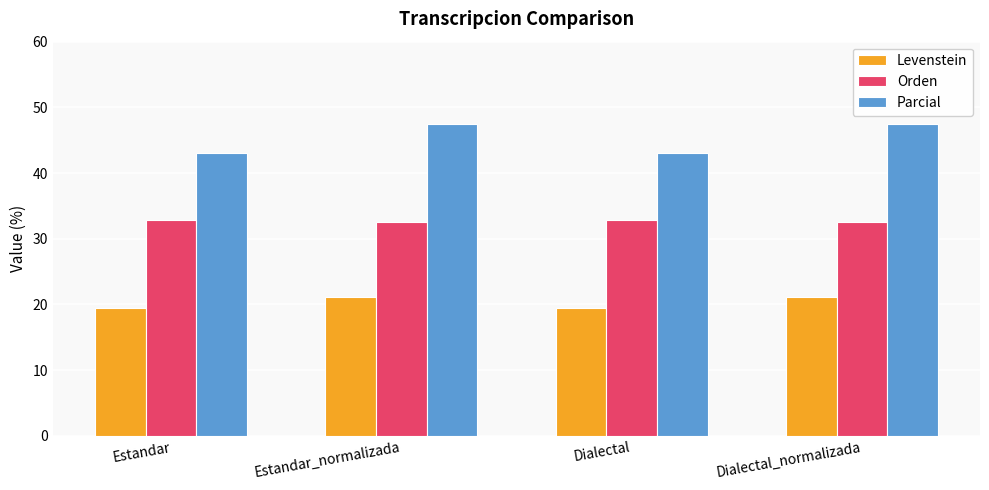

The value of Levenstein at Dialectal is 31.2. True or false?

False